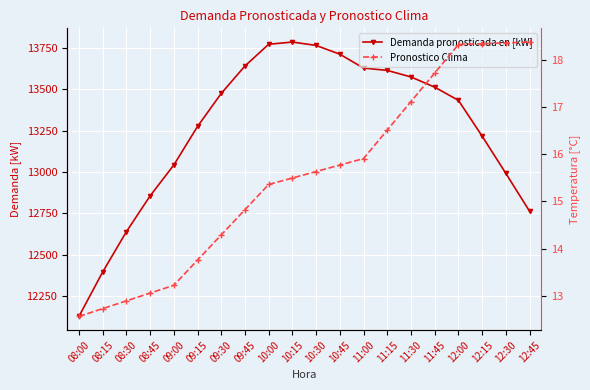

Is the value of Demanda pronosticada en [kW] at 10:30 greater than the value of Pronostico Clima at 11:15?

Yes